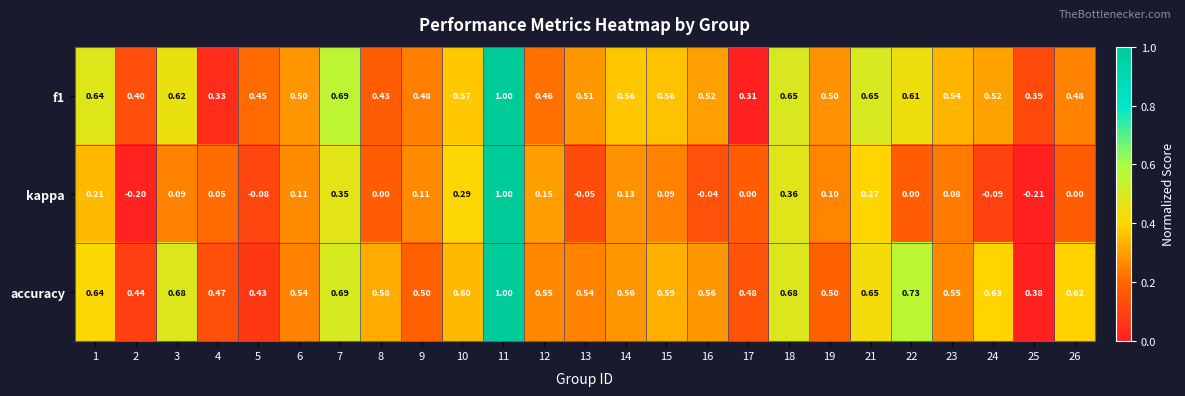

Which series has the largest total across all categories?

accuracy